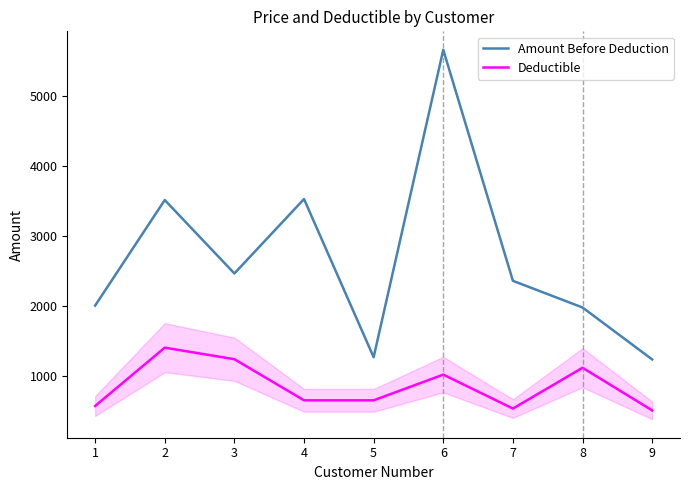

Which series has the largest range (max minus min)?

Amount Before Deduction